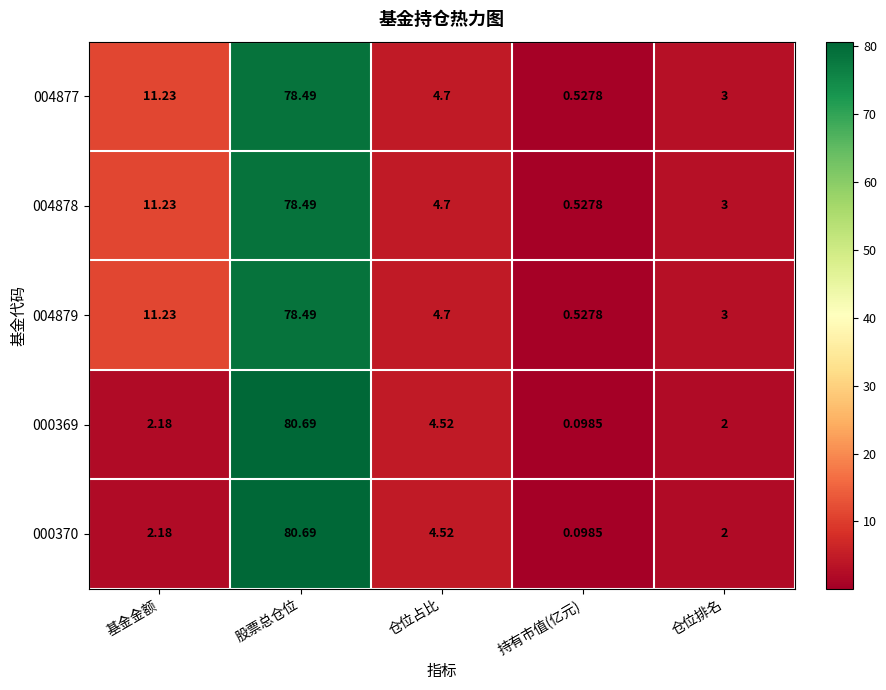

Which category has the lowest value across all series?

持有市值(亿元)